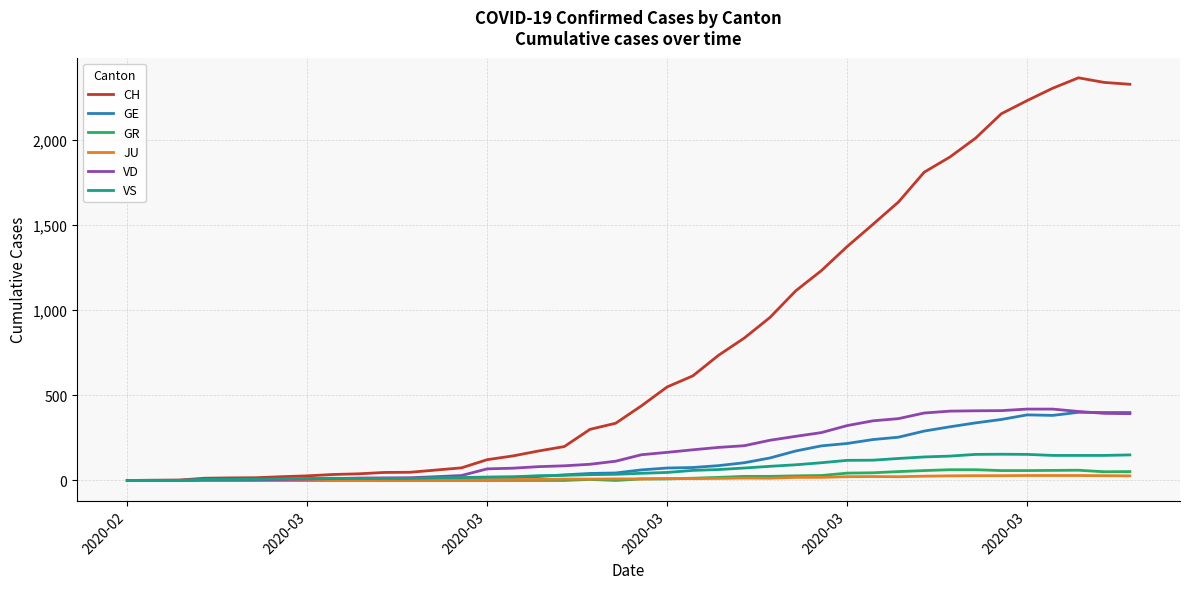

Which series has the largest total across all categories?

CH